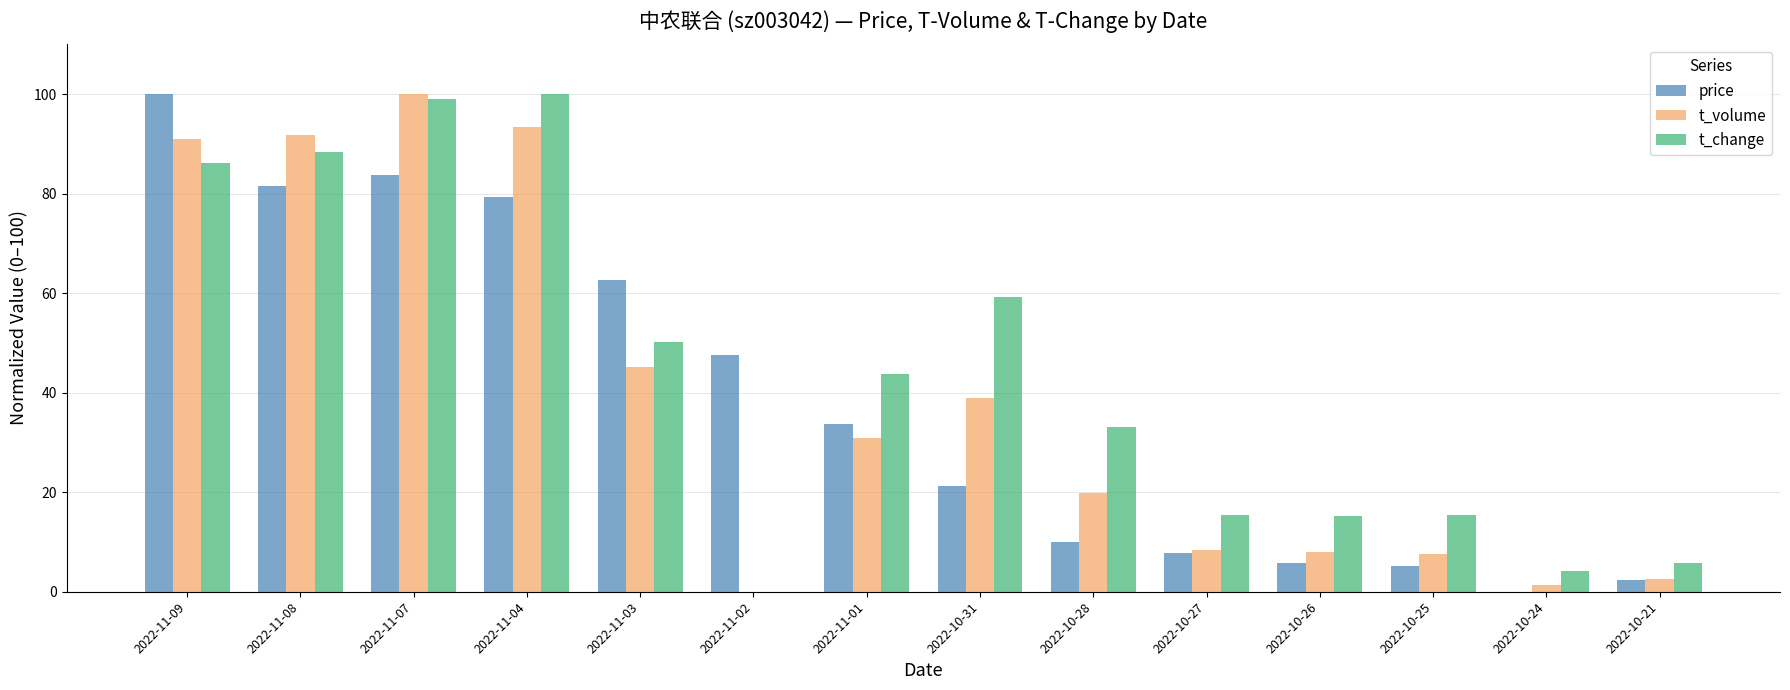

Is the value of price at 2022-10-27 greater than the value of t_volume at 2022-11-03?

No